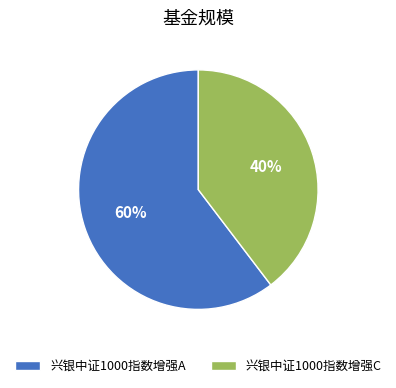

What is the majority slice?

兴银中证1000指数增强A